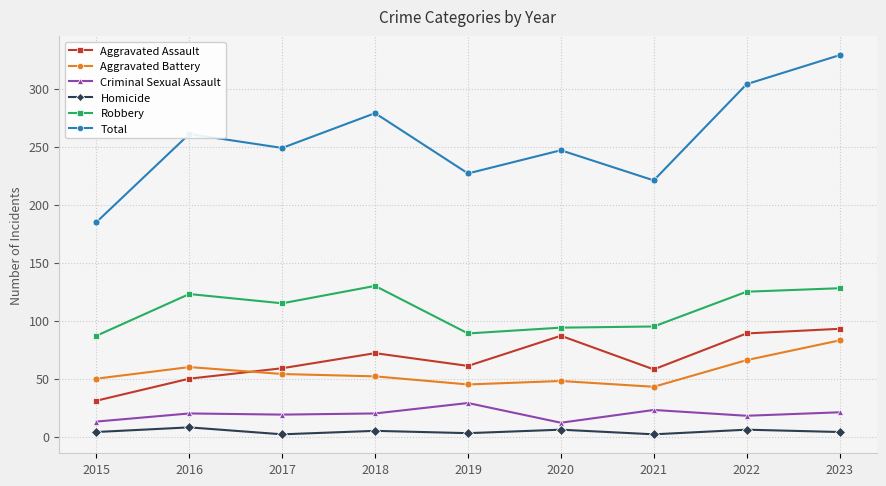

What is the maximum value shown in the chart?

329